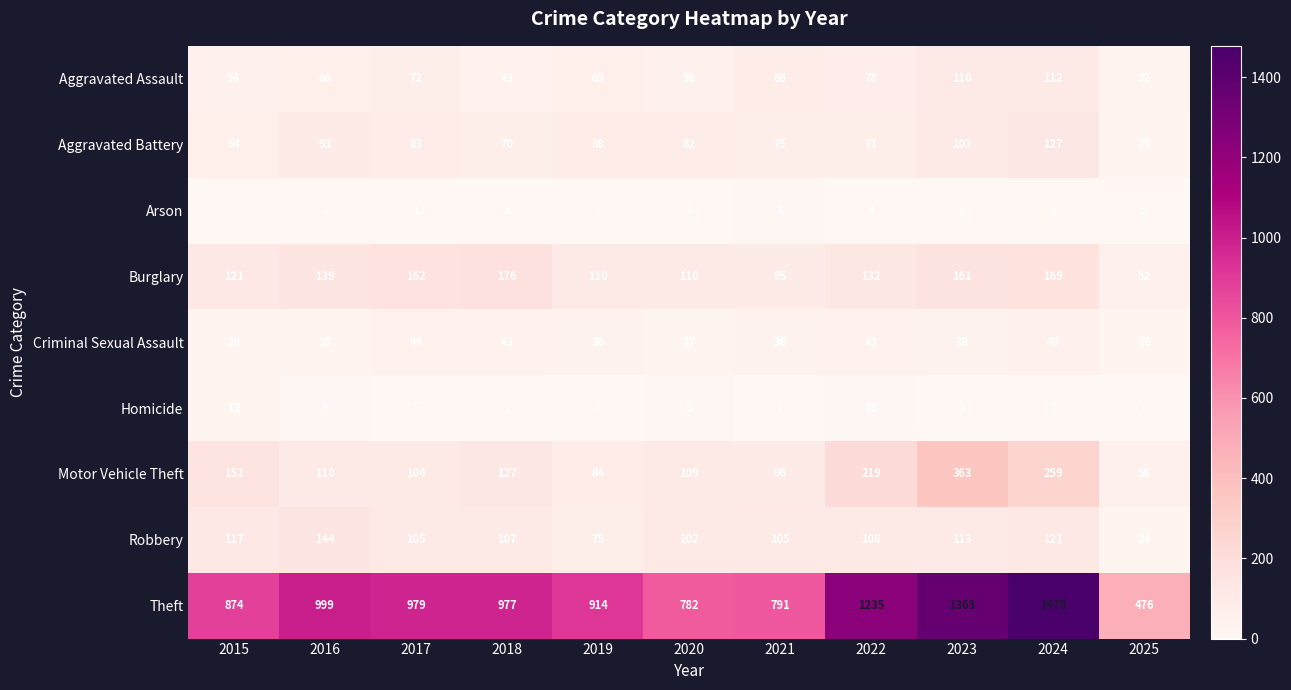

Count the number of data series in this chart.

9